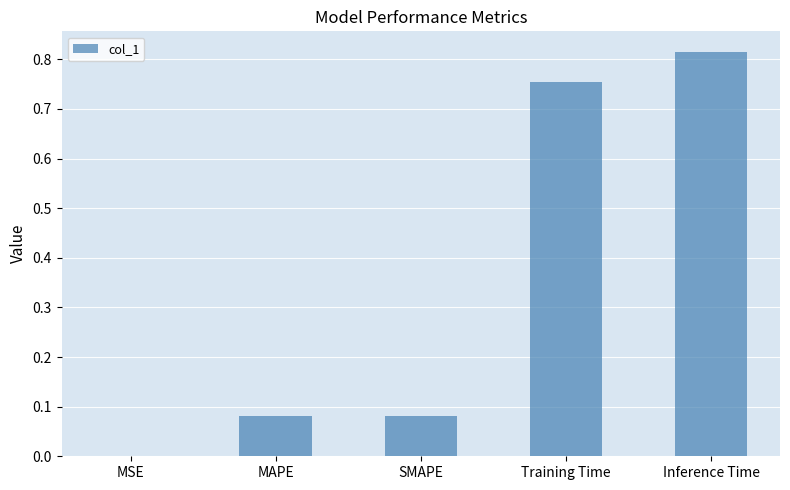

True or false: the data shows 0.0 at SMAPE.

False